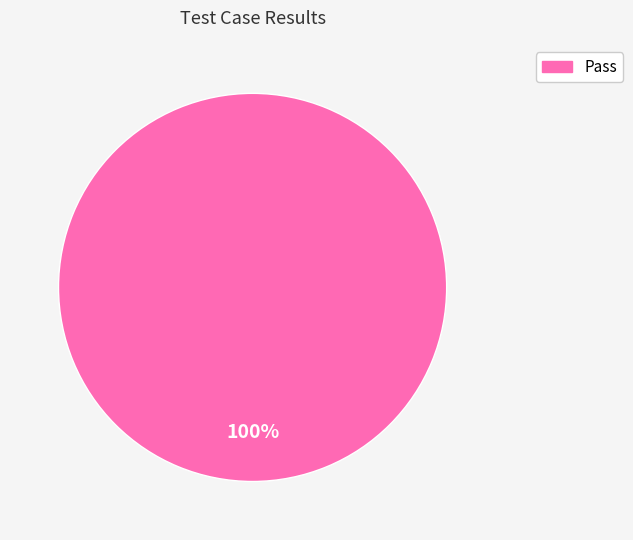

Does any single category account for the majority?

Yes